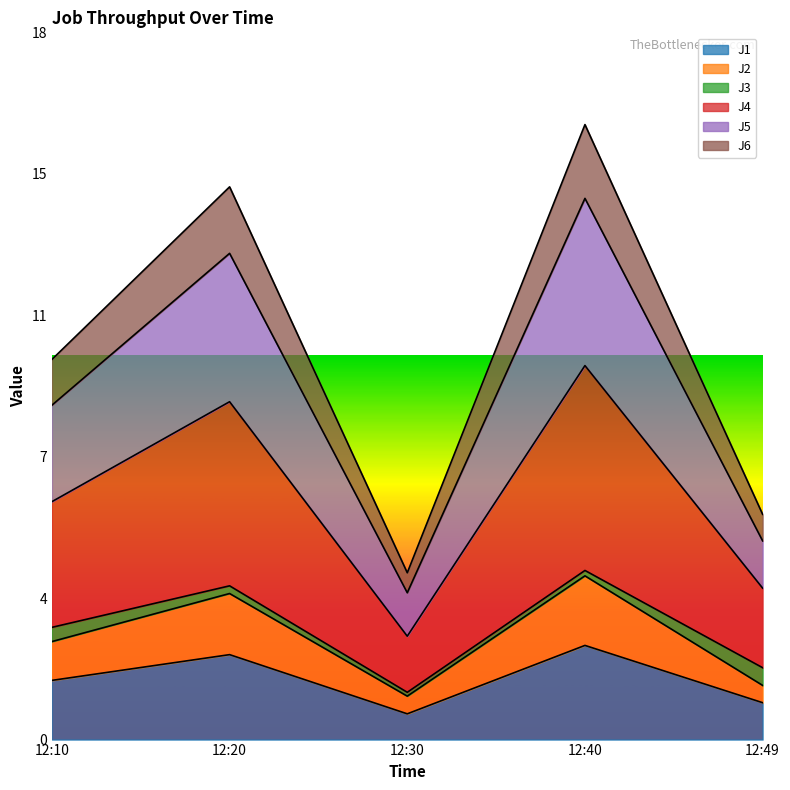

Is the value of J6 at 12:49 greater than the value of J4 at 12:20?

No